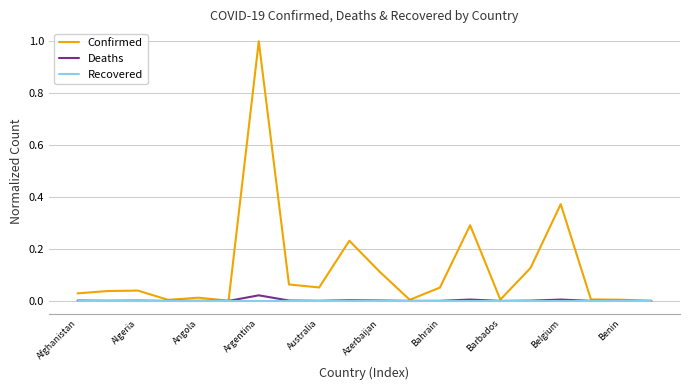

Which series has the largest total across all categories?

Confirmed